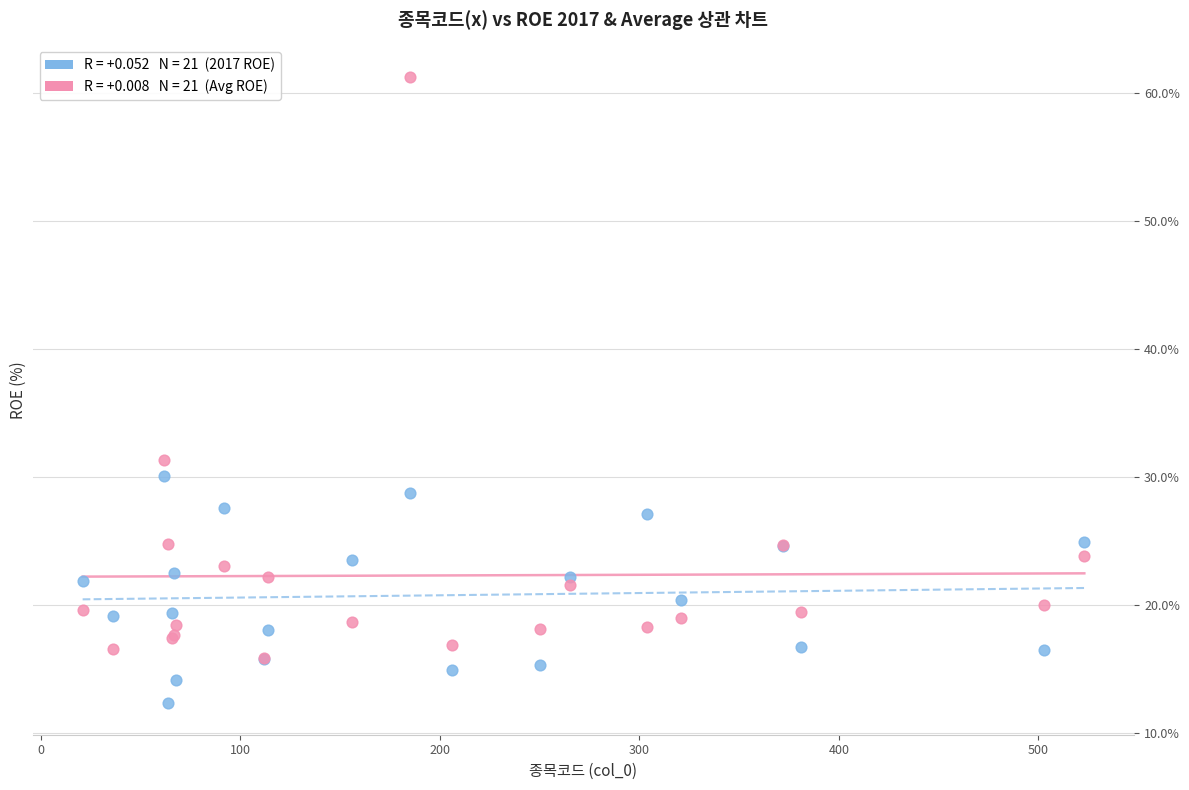

Across all series, what Y value is closest to 36?

31.3